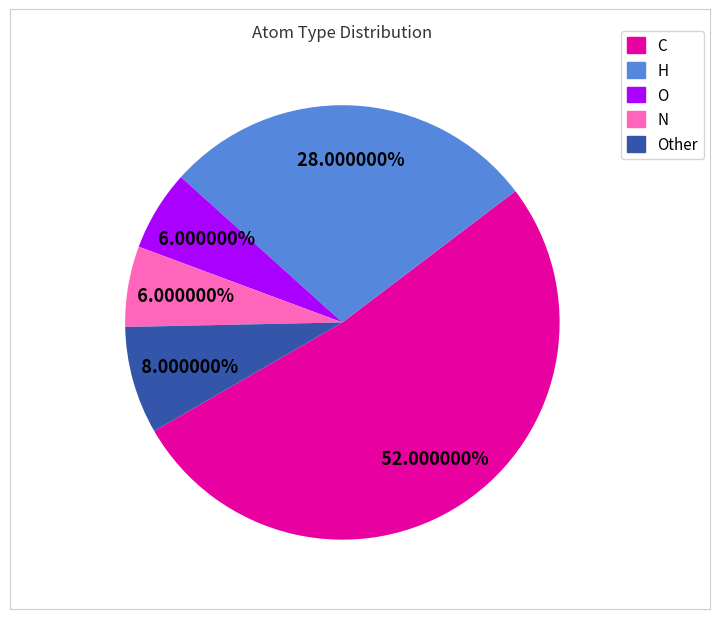

Is there a majority slice in this chart?

Yes